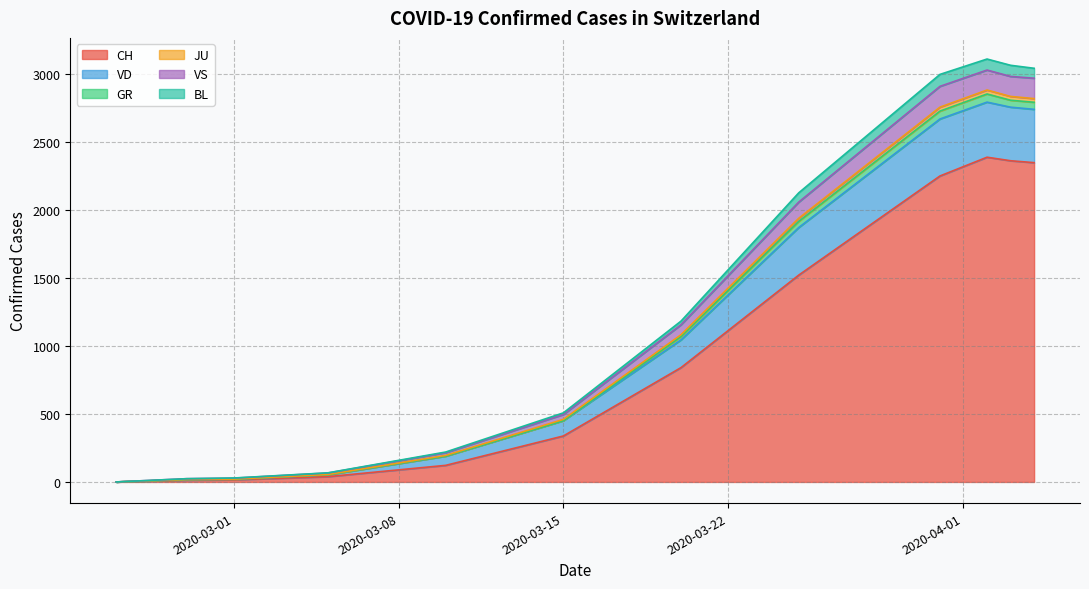

What is the highest value of the CH series?

2388